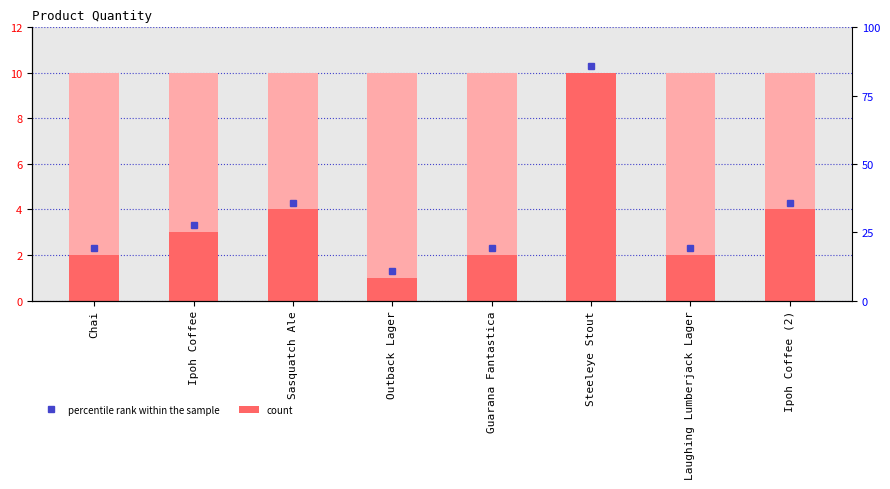

Does the chart contain stacked bars?

No